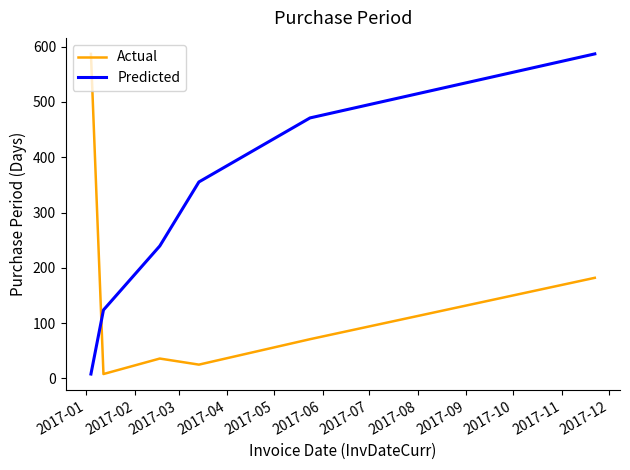

Which series has the largest total across all categories?

Predicted